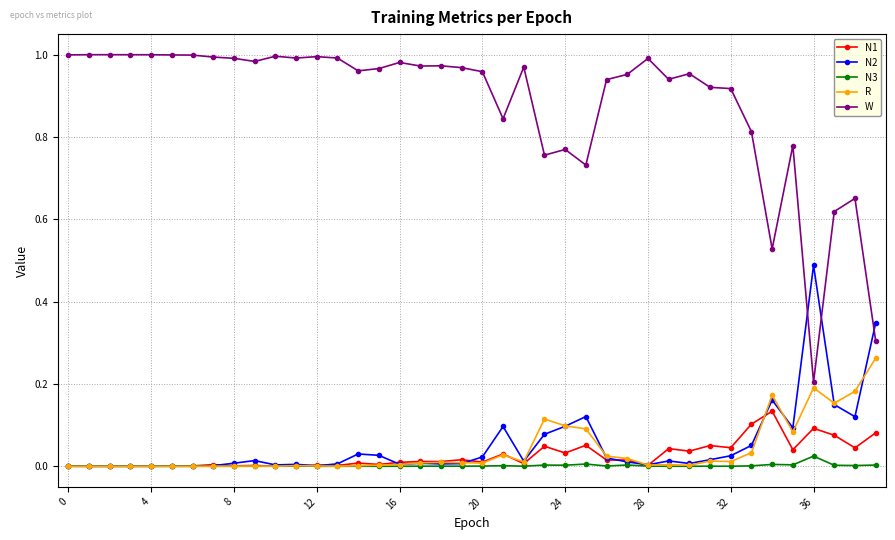

Which series has the largest range (max minus min)?

W